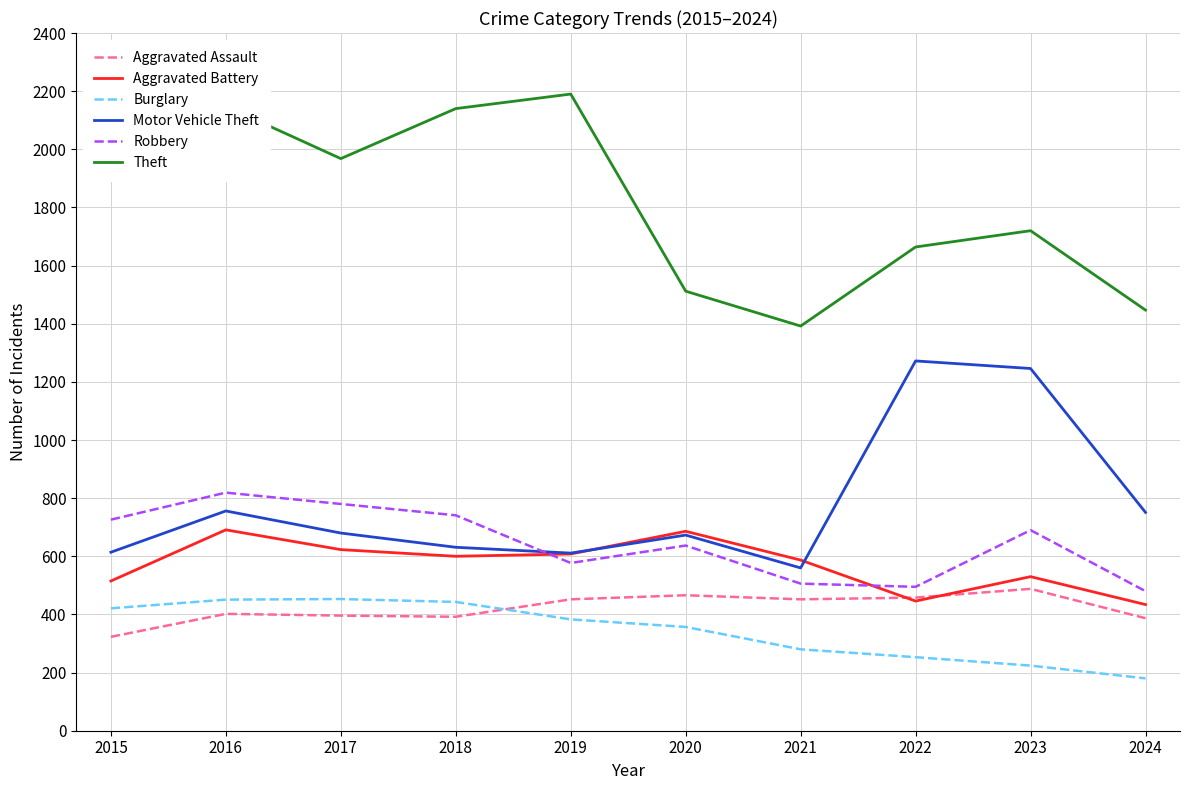

What is the greatest value displayed?

2190